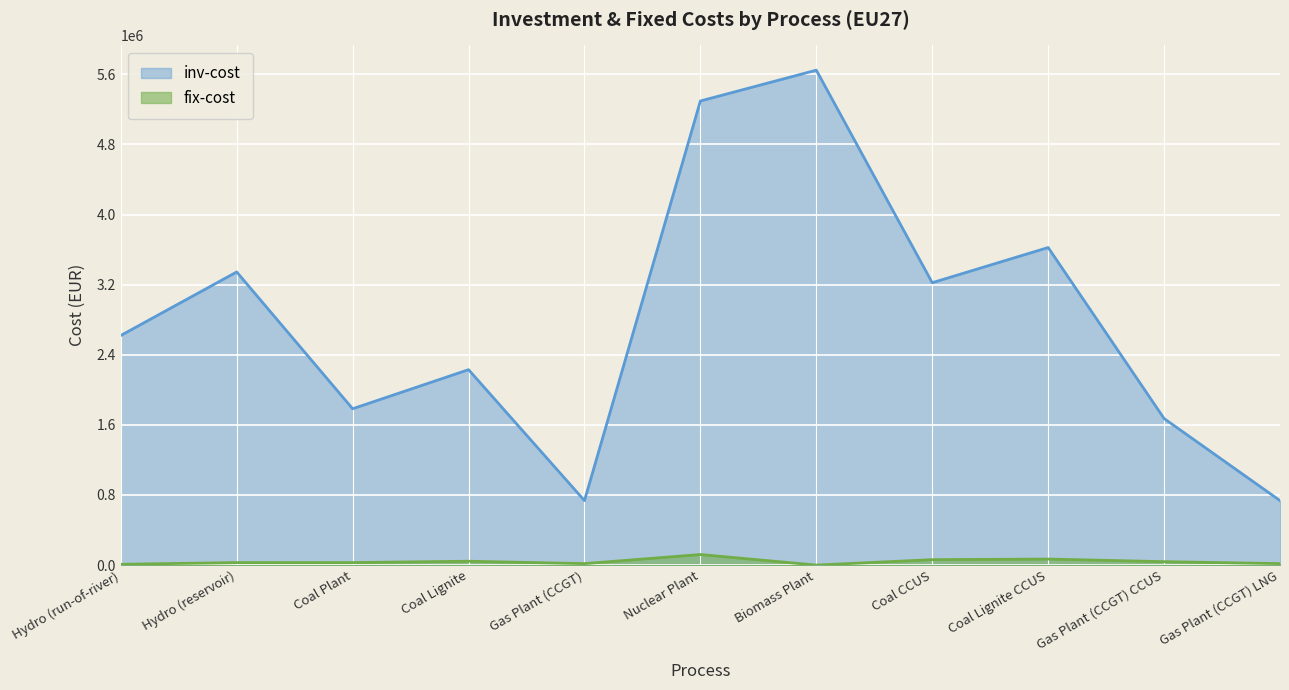

True or false: fix-cost and inv-cost cross at least once.

False